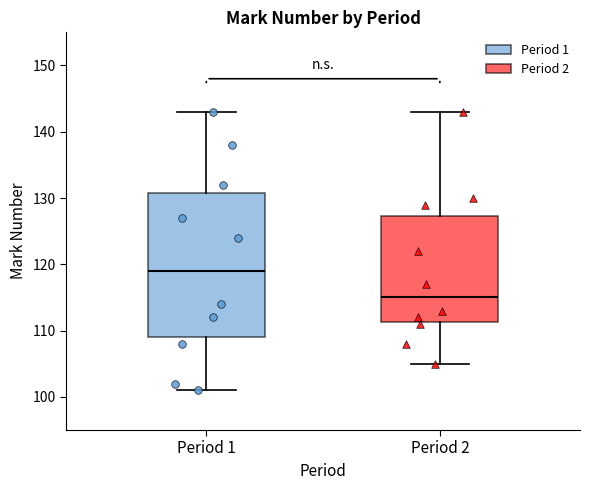

Reading left to right, transcribe this box plot: for each box, give where its median line is, the range the box spans, and where its two whiskers end, as read against the y-axis. The values are not printed on the chart, so give them approximately, as read against the axis.

Period 1: median 119, box 109 to 131, whiskers 101 to 143
Period 2: median 115, box 111 to 127, whiskers 105 to 143